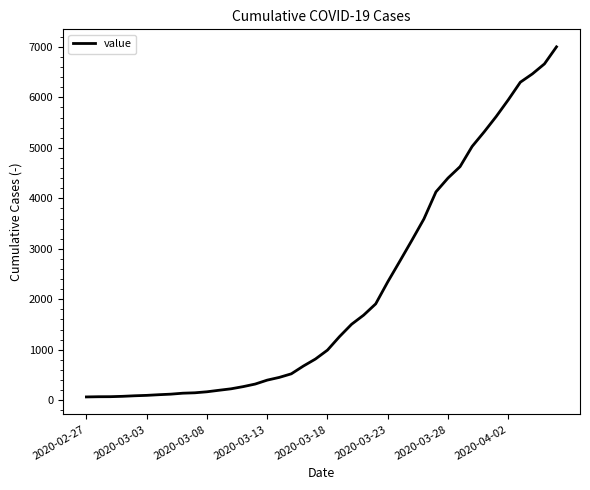

What is the difference between the maximum and minimum values?

6938